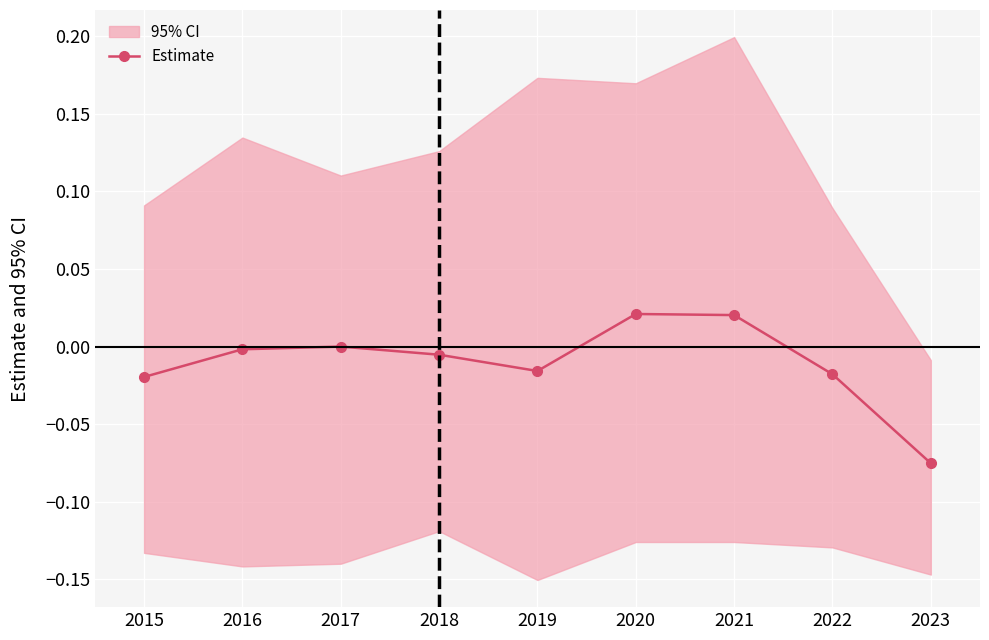

Where is the first local maximum?

2017